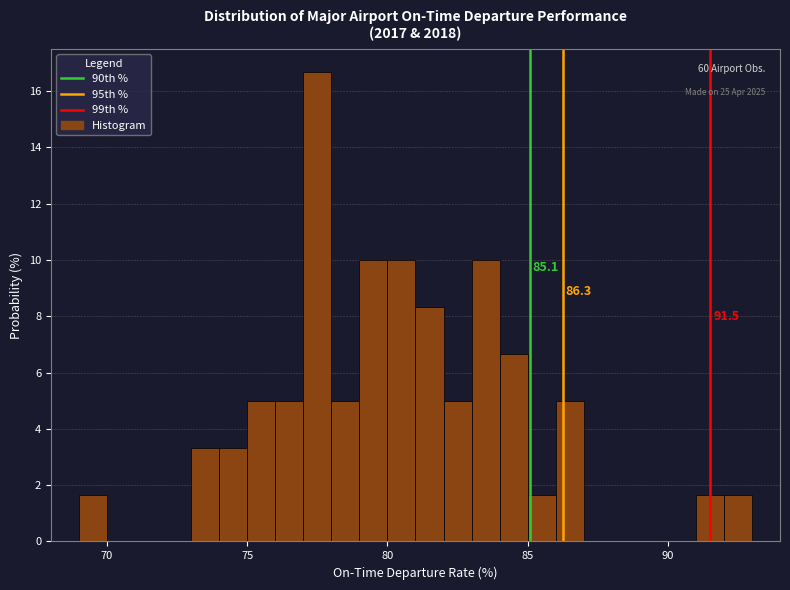

Around what value on the x-axis is the tallest bar? Give the approximate position of its centre, as read against the axis.

77.5